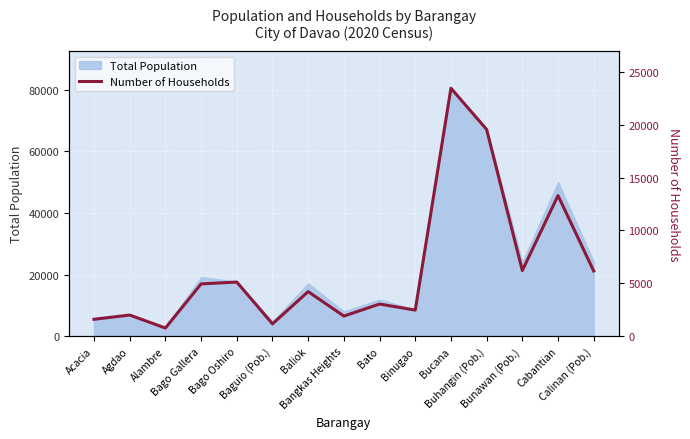

The value at Bato is 3048. True or false?

True